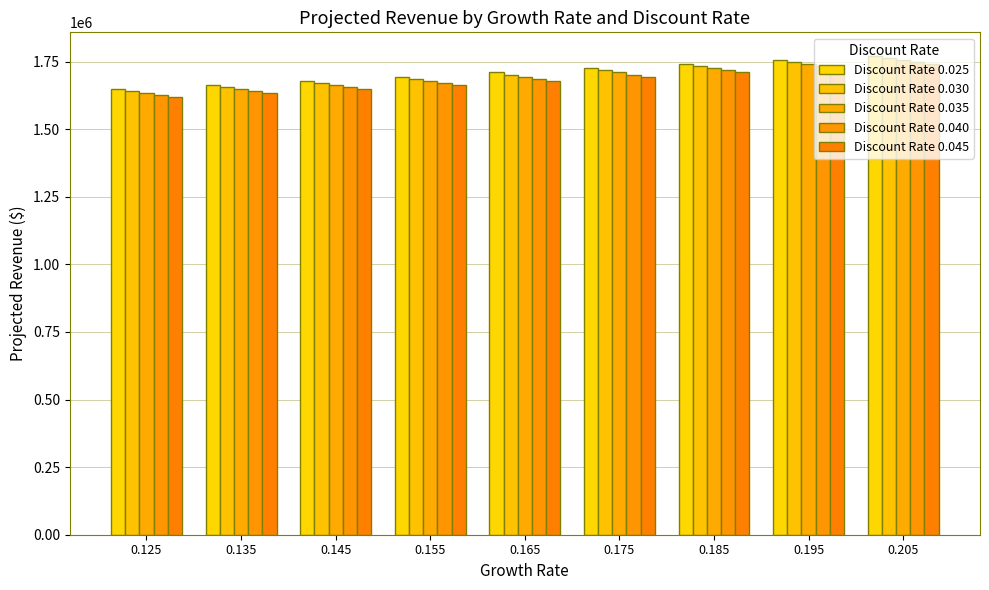

Rank the categories by Discount Rate 0.035 value from lowest to highest.

0.125, 0.135, 0.145, 0.155, 0.165, 0.175, 0.185, 0.195, 0.205